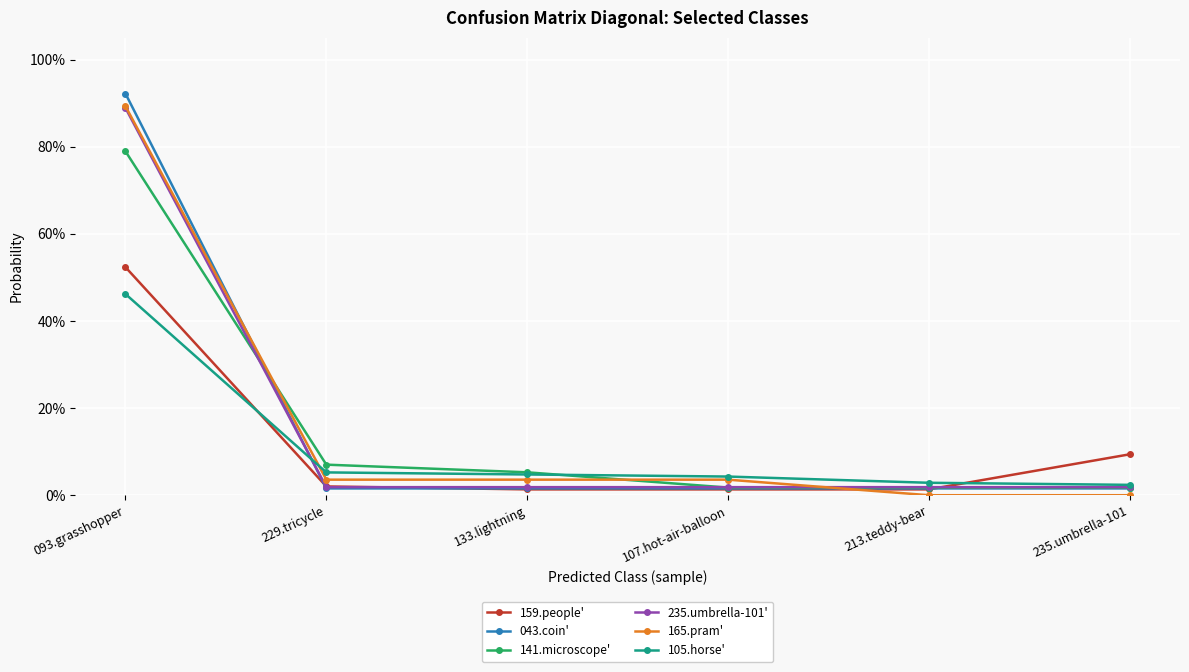

True or false: 159.people' and 105.horse' cross at least once.

True